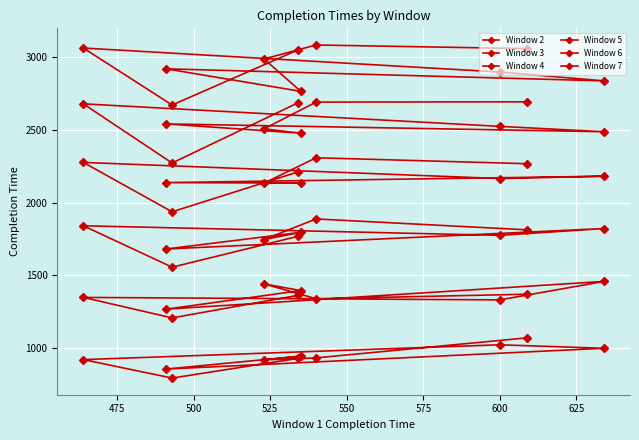

How many distinct data groups are displayed?

6